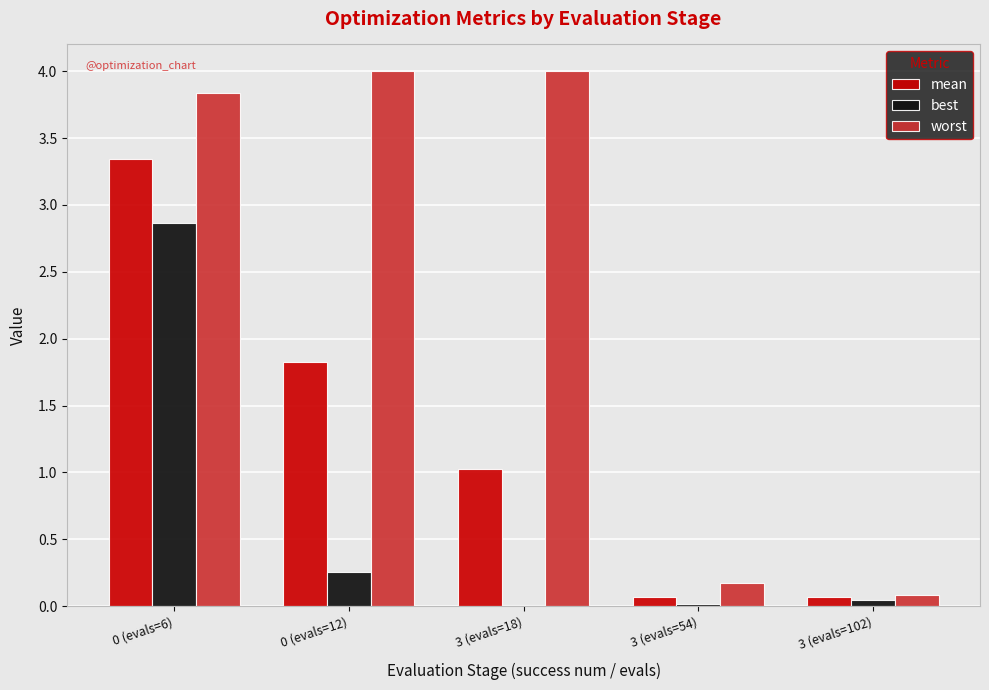

Are the bars horizontal?

No